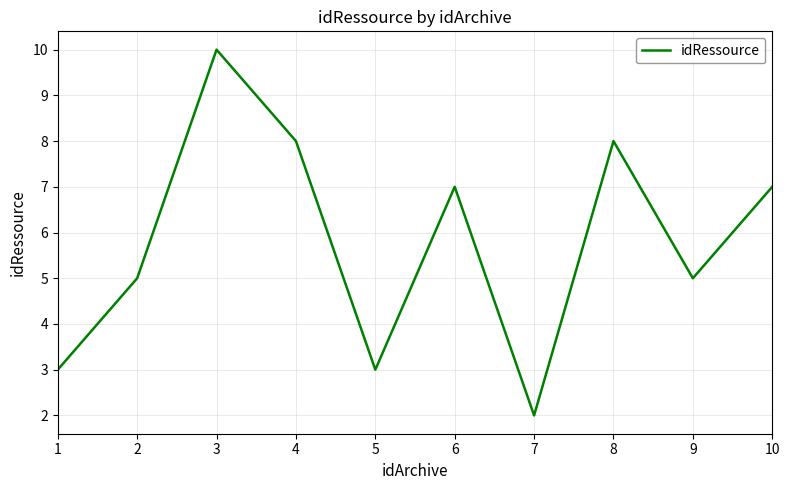

Reading left to right, what are all the values shown in this chart?

1=3	2=5	3=10	4=8	5=3	6=7	7=2	8=8	9=5	10=7